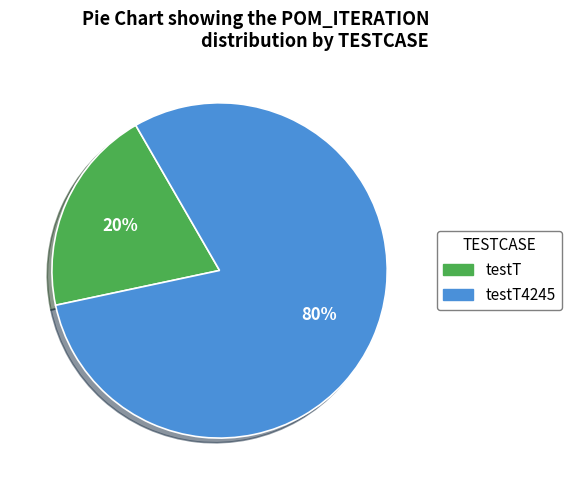

To the nearest percent, what is the average slice percentage?

50%